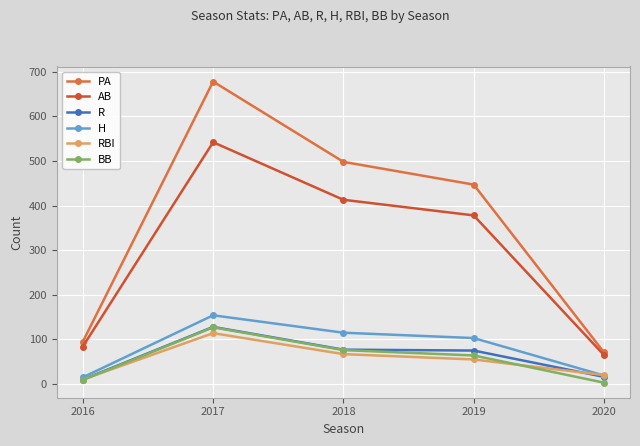

Which category has the highest value across all series?

2017